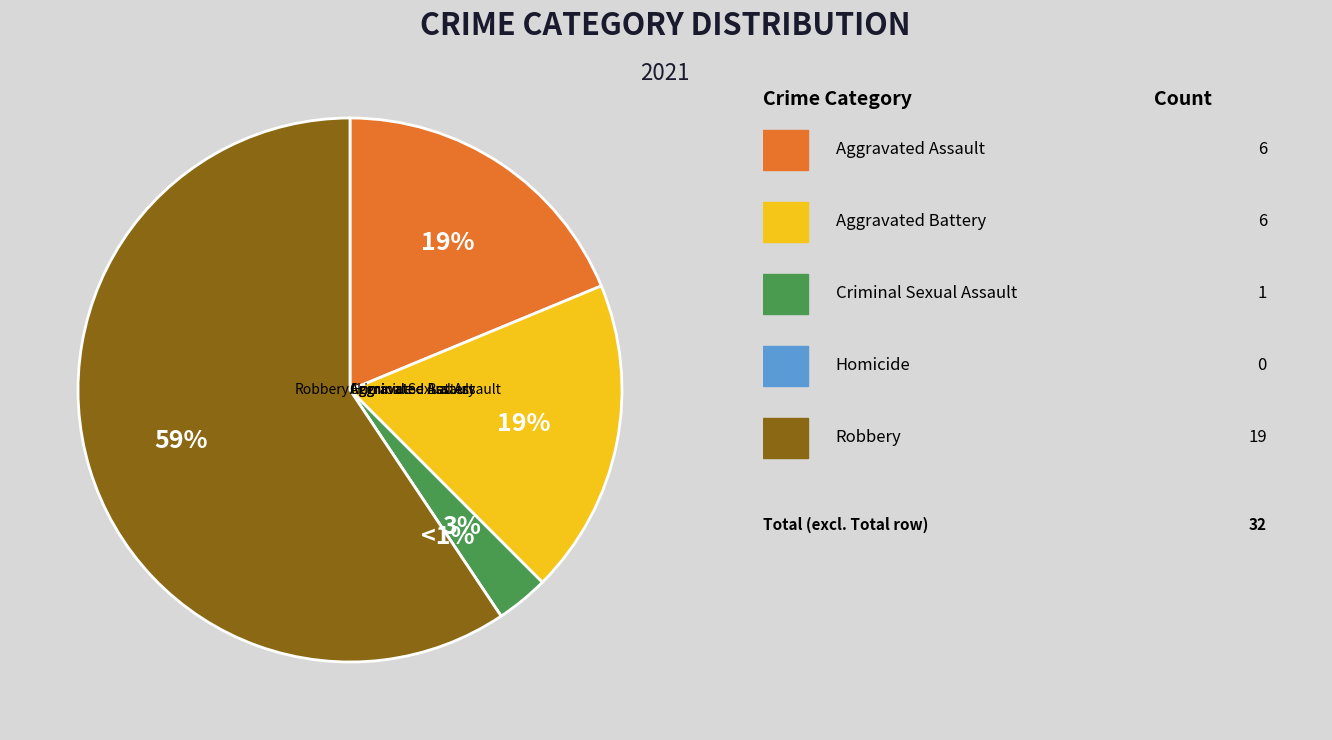

Combined, do Robbery and Criminal Sexual Assault account for over 50%?

Yes